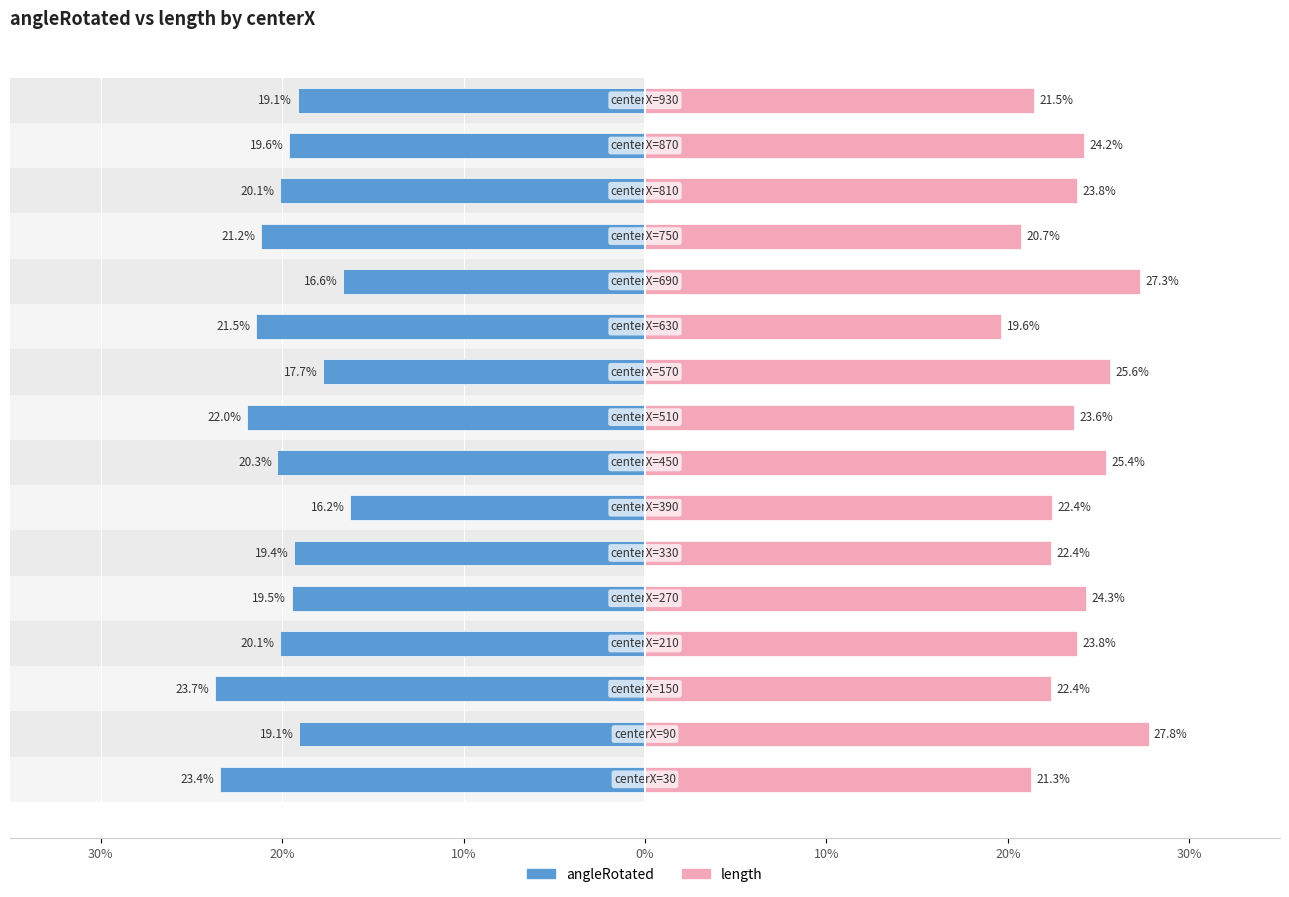

Rank the series by their maximum value, from lowest to highest.

angleRotated, length